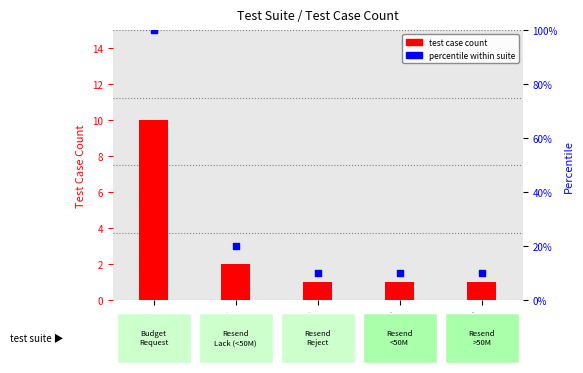

What is the ratio of the value at TS003 to the value at TS001?

0.1